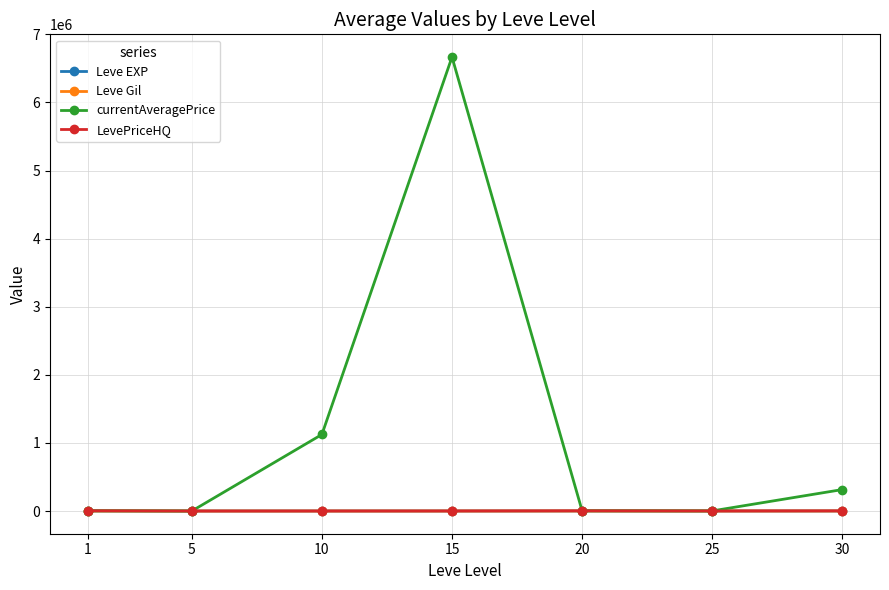

Which series has the widest spread of values?

currentAveragePrice